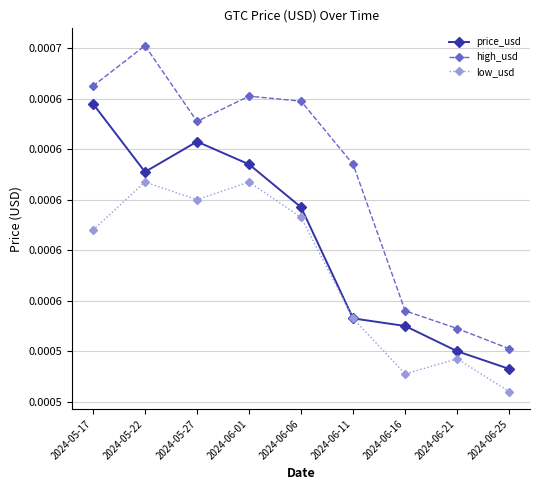

Rank the series by their maximum value, from highest to lowest.

high_usd, price_usd, low_usd